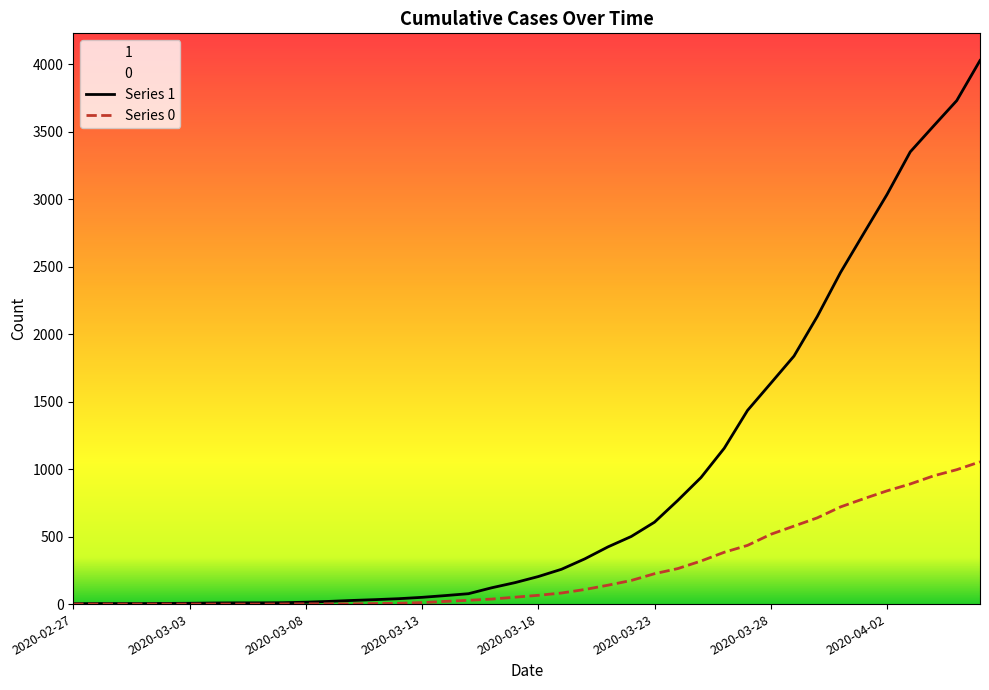

Reading left to right, transcribe all the data shown in this chart.

1: 2020-02-27=3	2020-02-28=4	2020-02-29=4	2020-03-01=4	2020-03-02=5	2020-03-03=6	2020-03-04=8	2020-03-05=9	2020-03-06=9	2020-03-07=10	2020-03-08=14	2020-03-09=20	2020-03-10=27	2020-03-11=33	2020-03-12=40	2020-03-13=50	2020-03-14=63	2020-03-15=77	2020-03-16=121	2020-03-17=159	2020-03-18=204	2020-03-19=258	2020-03-20=335	2020-03-21=424	2020-03-22=501	2020-03-23=607	2020-03-24=768	2020-03-25=938	2020-03-26=1155	2020-03-27=1435	2020-03-28=1636	2020-03-29=1838	2020-03-30=2131	2020-03-31=2457	2020-04-01=2747	2020-04-02=3035	2020-04-03=3351	2020-04-04=3542	2020-04-05=3731	2020-04-06=4028
0: 2020-02-27=0	2020-02-28=0	2020-02-29=0	2020-03-01=0	2020-03-02=0	2020-03-03=0	2020-03-04=0	2020-03-05=0	2020-03-06=0	2020-03-07=1	2020-03-08=2	2020-03-09=2	2020-03-10=2	2020-03-11=4	2020-03-12=6	2020-03-13=11	2020-03-14=20	2020-03-15=28	2020-03-16=37	2020-03-17=51	2020-03-18=65	2020-03-19=82	2020-03-20=108	2020-03-21=140	2020-03-22=175	2020-03-23=225	2020-03-24=263	2020-03-25=319	2020-03-26=384	2020-03-27=435	2020-03-28=517	2020-03-29=578	2020-03-30=639	2020-03-31=720	2020-04-01=781	2020-04-02=839	2020-04-03=890	2020-04-04=950	2020-04-05=996	2020-04-06=1054